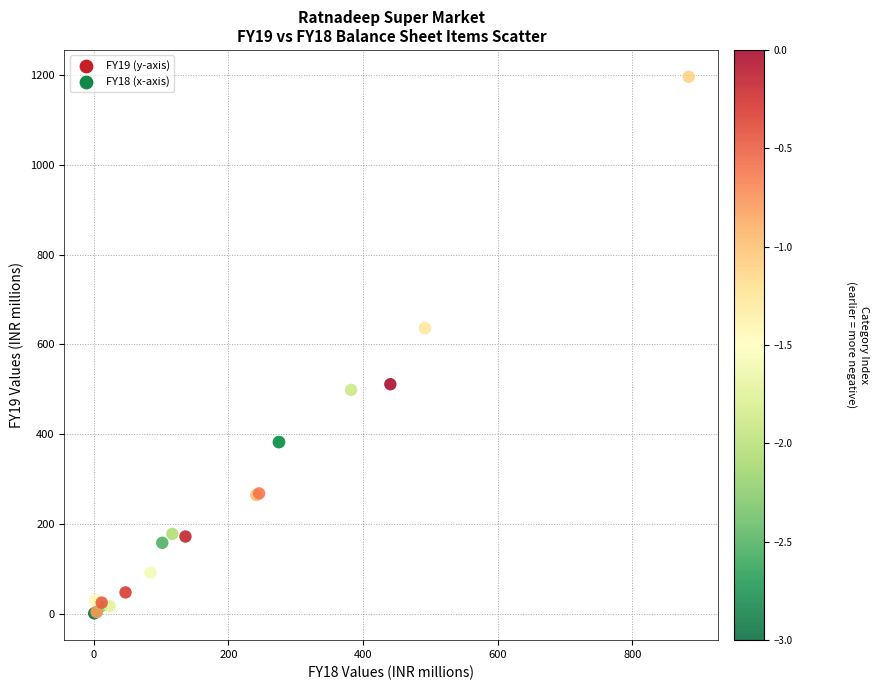

What Y value in the scatter plot is closest to 598?

636.4